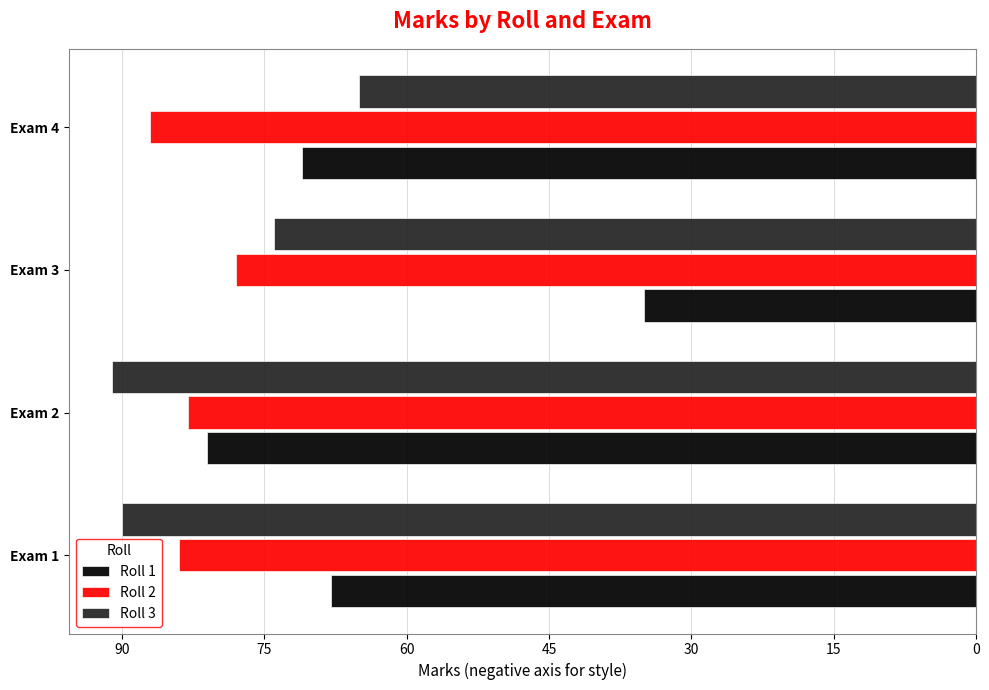

What is the average value of the Roll 1 series?

-64